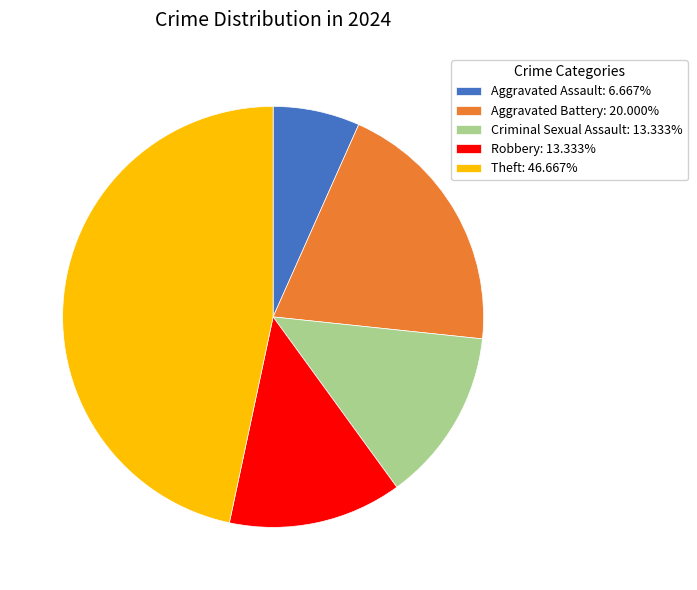

Is Criminal Sexual Assault the majority of the pie?

No